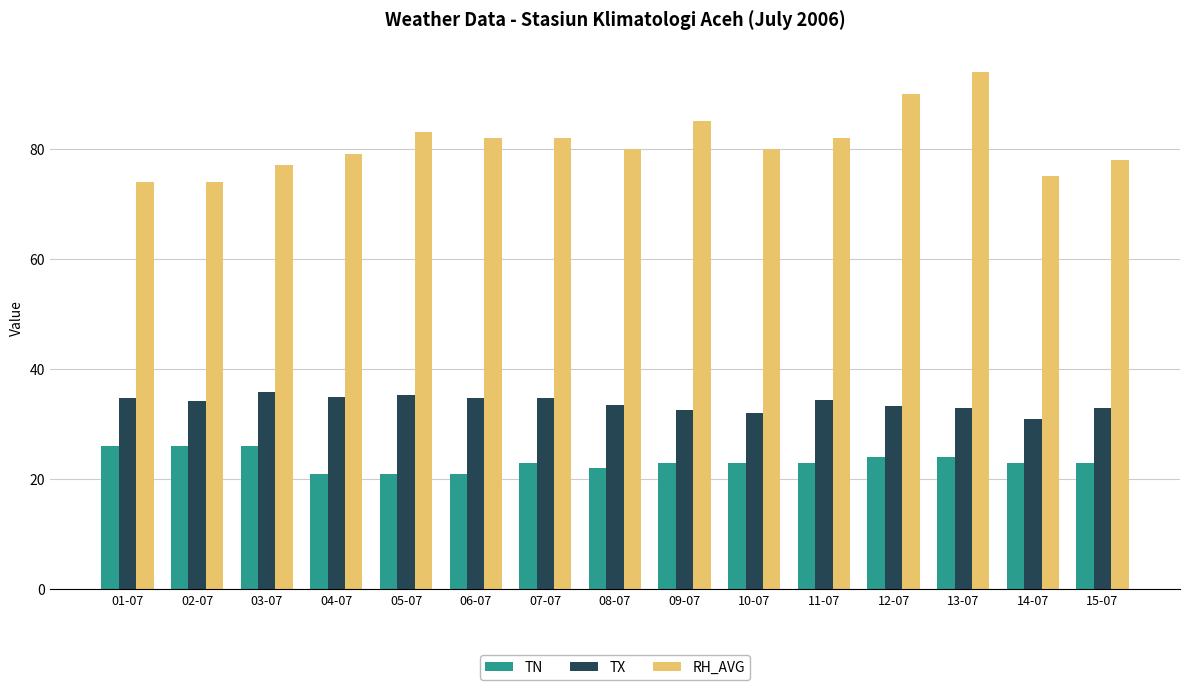

Which series changed the most between 09-07 and 14-07?

RH_AVG